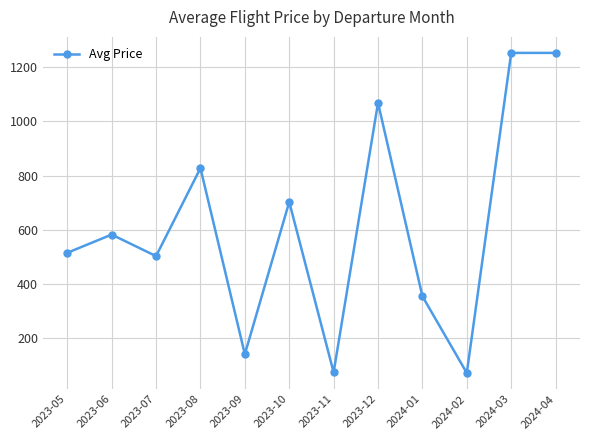

What is the sum of all values?

7346.8